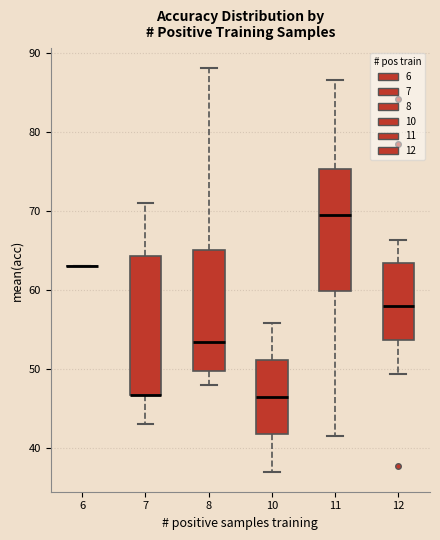

Where is the lower edge of the box at x = 11 on the y-axis? The values are not printed on the chart, so give them approximately, as read against the axis.

60